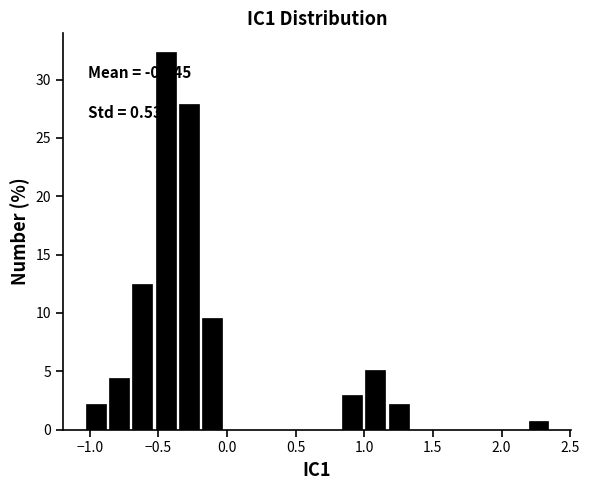

Around what value on the x-axis is the tallest bar? Give the approximate position of its centre, as read against the axis.

-0.45